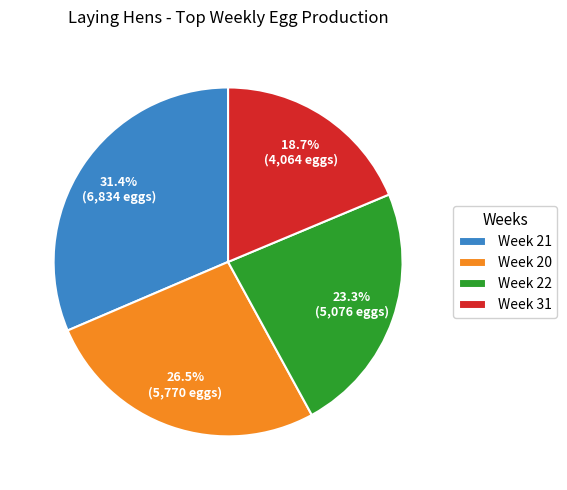

Does any single category account for the majority?

No